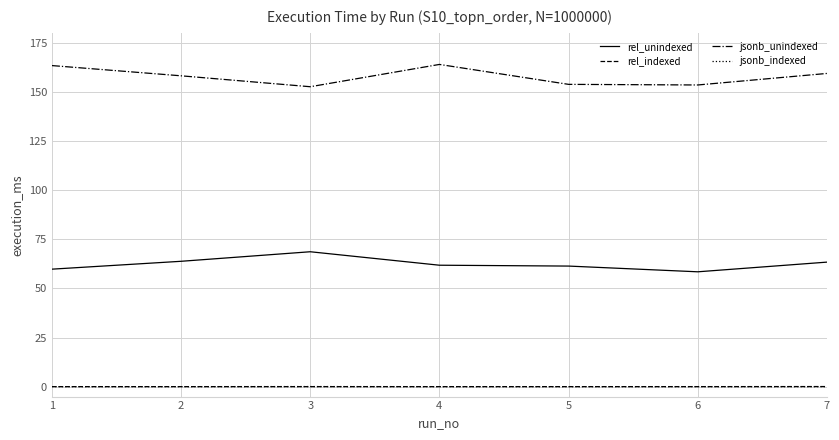

What is the approximate value of jsonb_unindexed at 5?

153.8